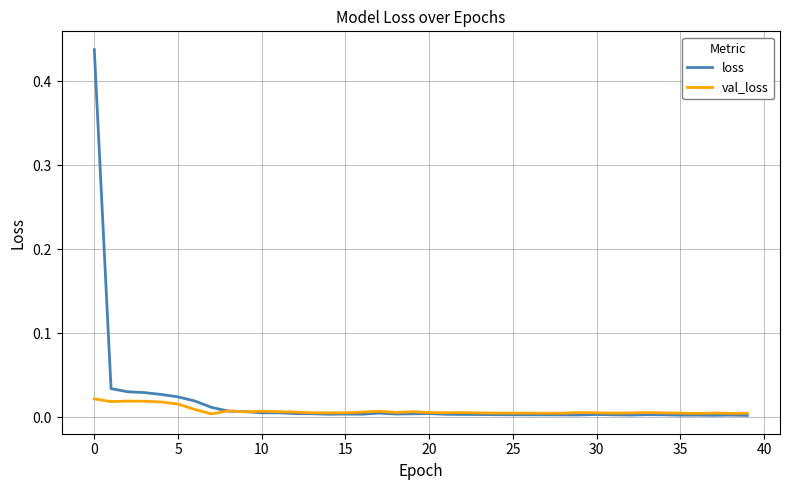

Is it true that loss equals 0.0 at 20?

True